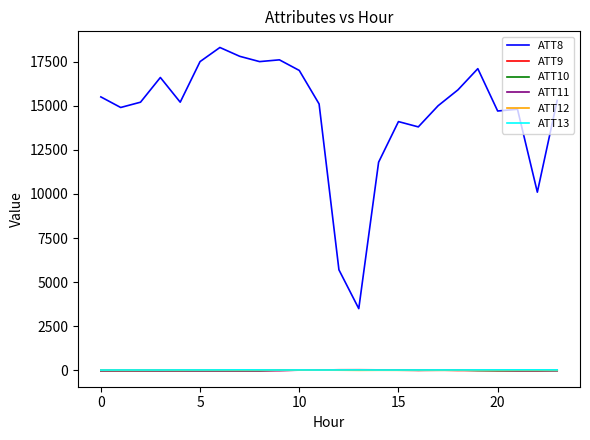

What is the difference between the maximum and minimum values in the ATT11 series?

31.1